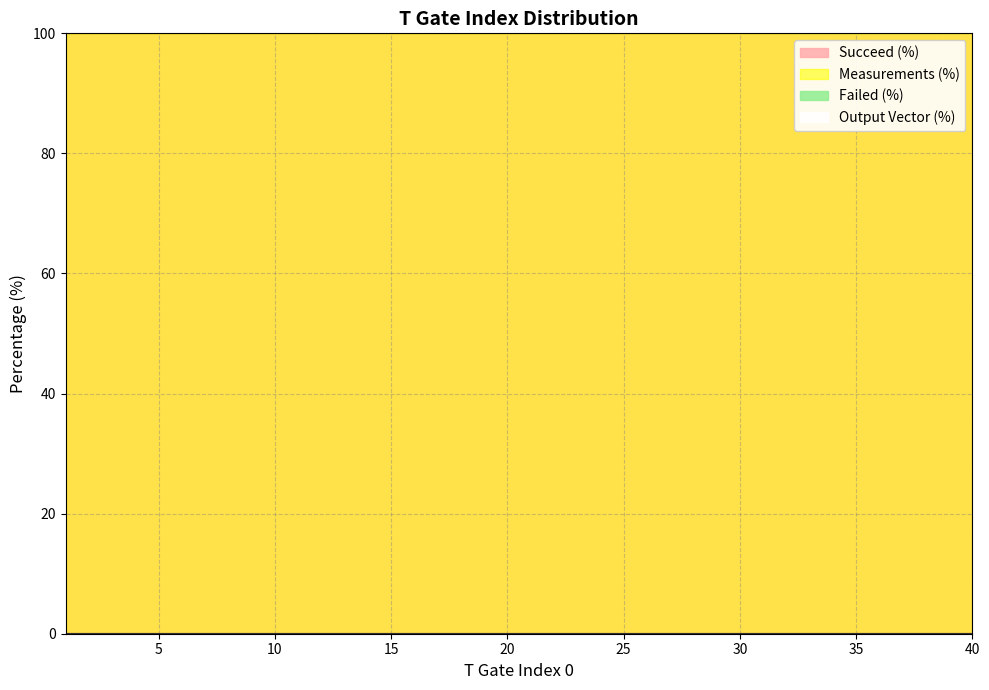

What is the average value of the Succeed (%) series?

100